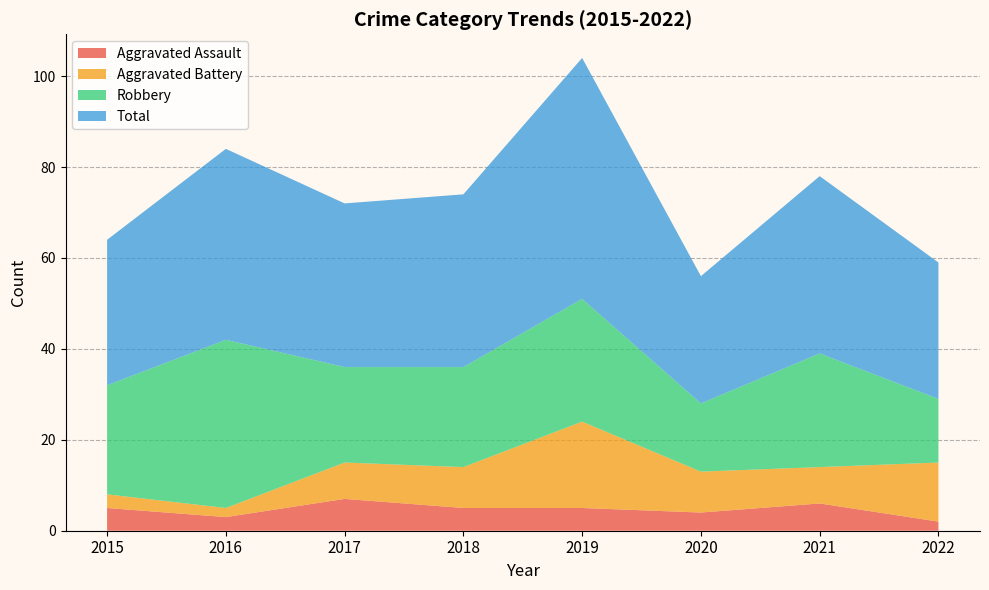

Reading right to left, what are all the values shown in this chart?

Aggravated Assault: 2	6	4	5	5	7	3	5
Aggravated Battery: 13	8	9	19	9	8	2	3
Robbery: 14	25	15	27	22	21	37	24
Total: 30	39	28	53	38	36	42	32